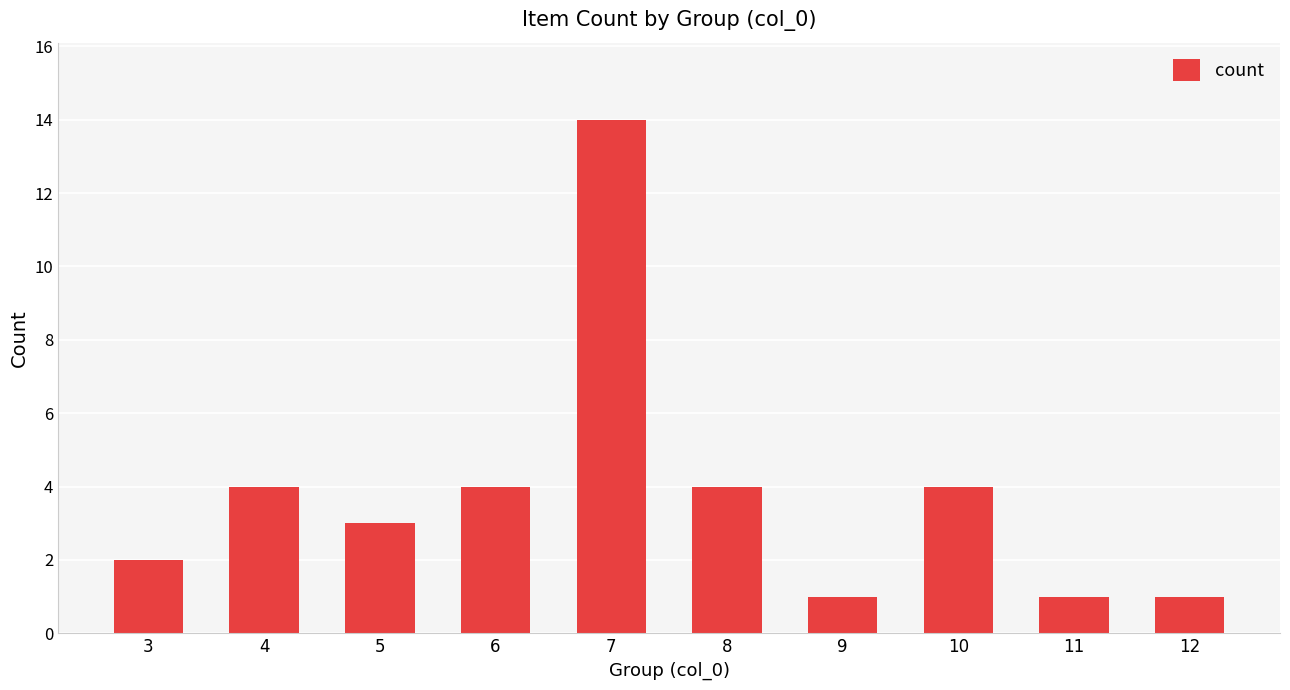

Are the bars horizontal?

No